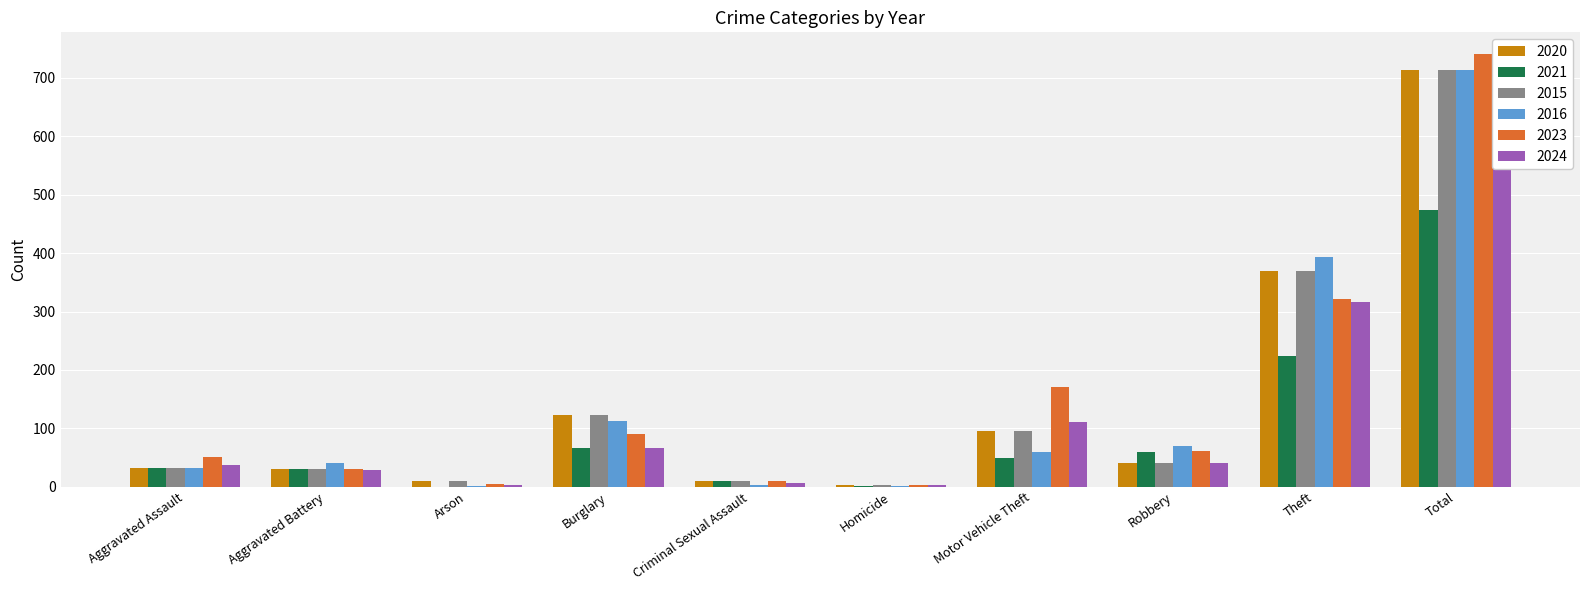

Is the value of 2024 at Arson greater than the value of 2021 at Homicide?

Yes